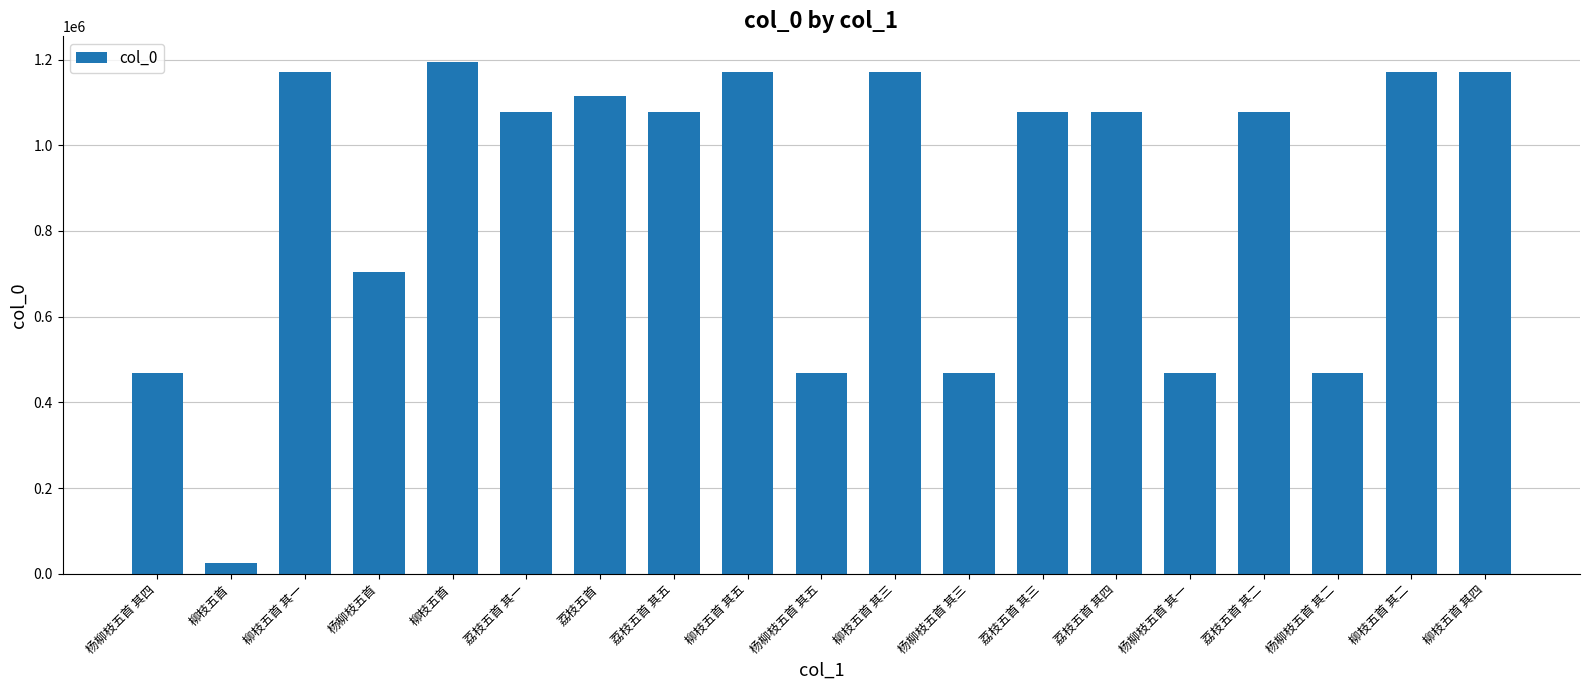

Does the chart contain any negative values?

No